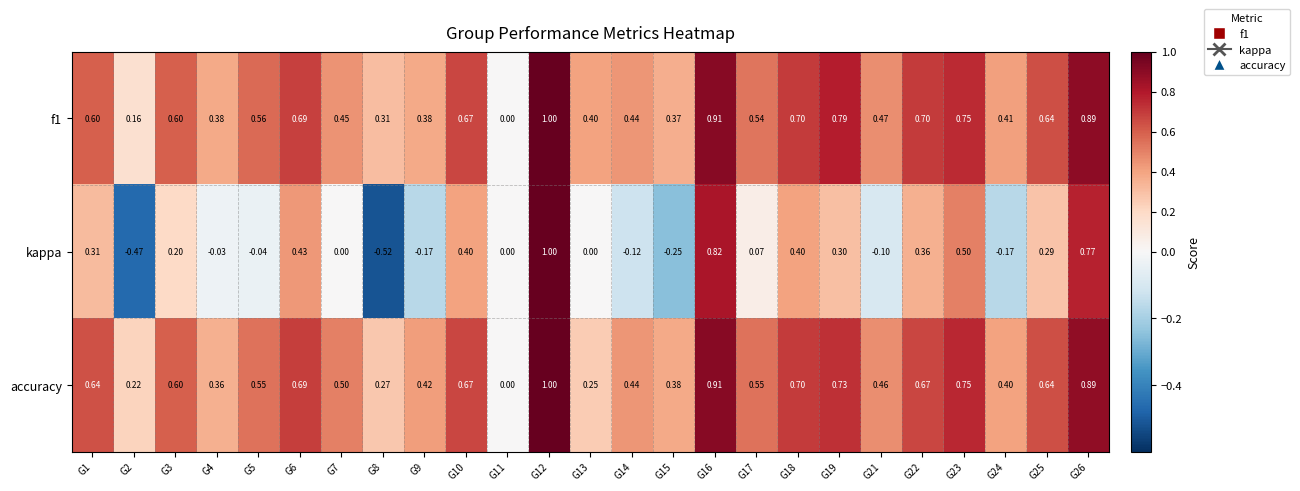

Is the value of accuracy at G13 greater than the value of kappa at G3?

Yes